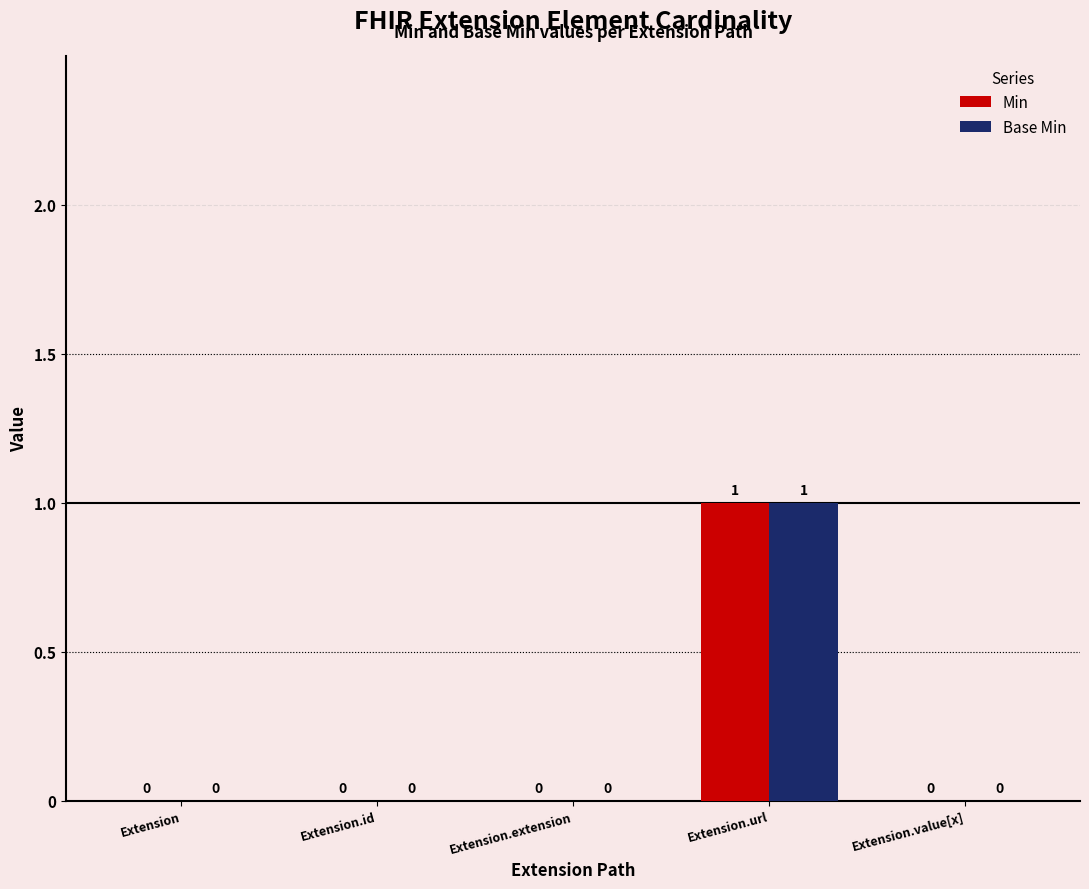

At which category is the sum across all series the highest?

Extension.url